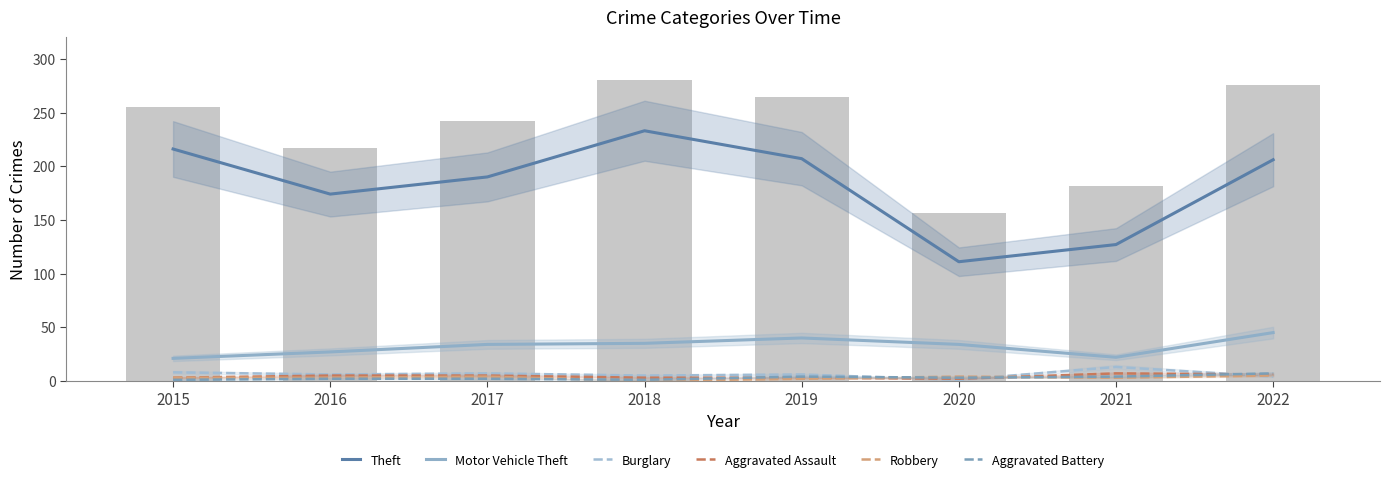

What is the difference between the maximum and minimum values in the Aggravated Assault series?

5